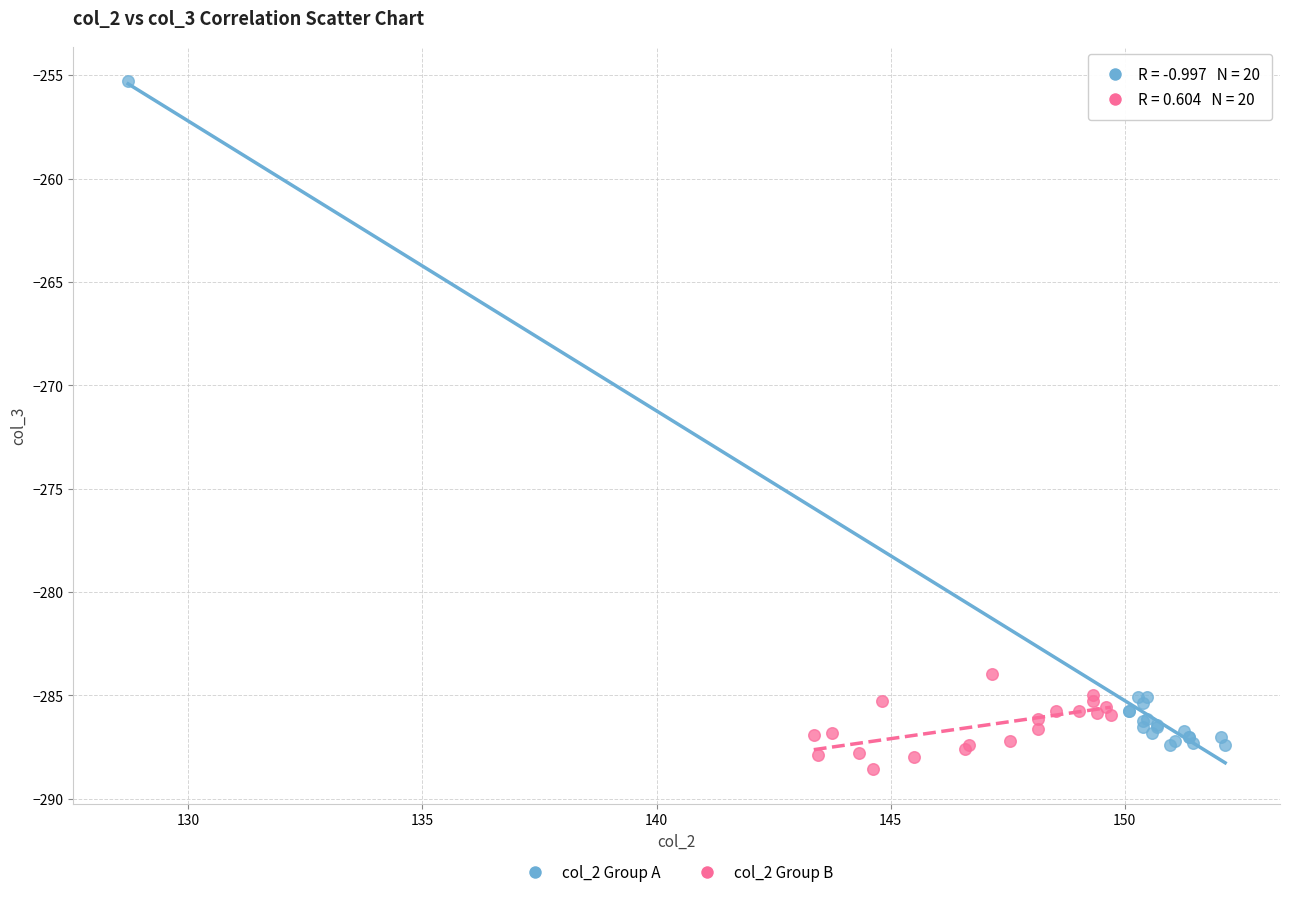

Which series has the largest Y range (max minus min)?

col_2 Group A